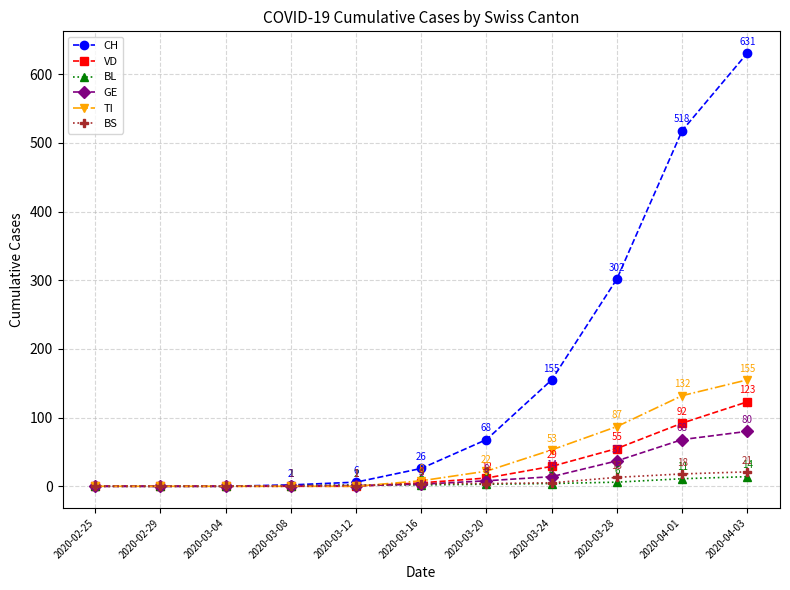

How many lines are shown in the chart?

6